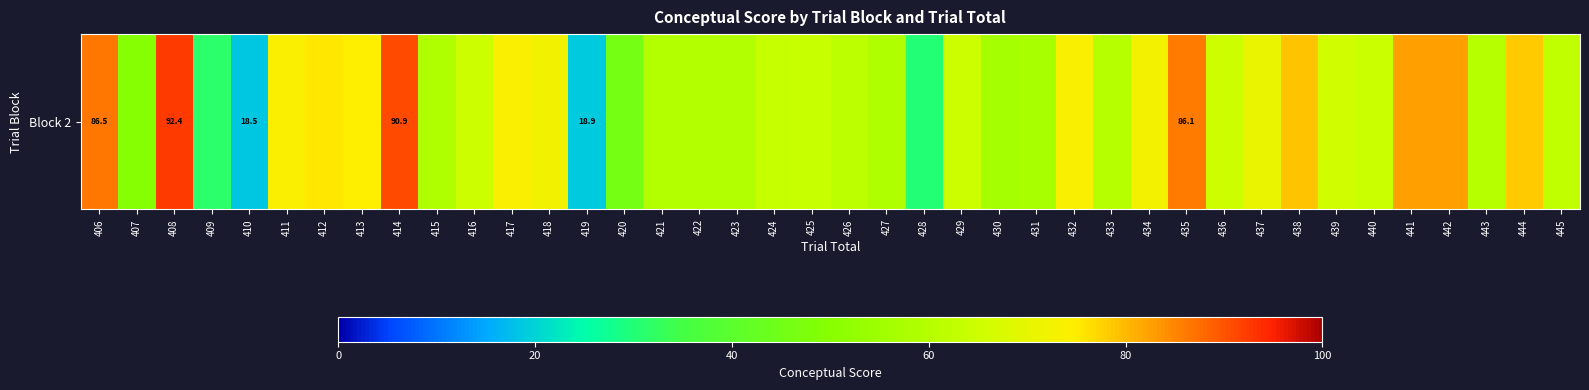

Rank the categories by value from highest to lowest.

408, 414, 406, 435, 441, 442, 438, 444, 412, 413, 417, 411, 432, 434, 418, 437, 439, 416, 429, 436, 440, 425, 424, 445, 426, 443, 433, 421, 422, 423, 427, 415, 431, 430, 407, 420, 409, 428, 419, 410